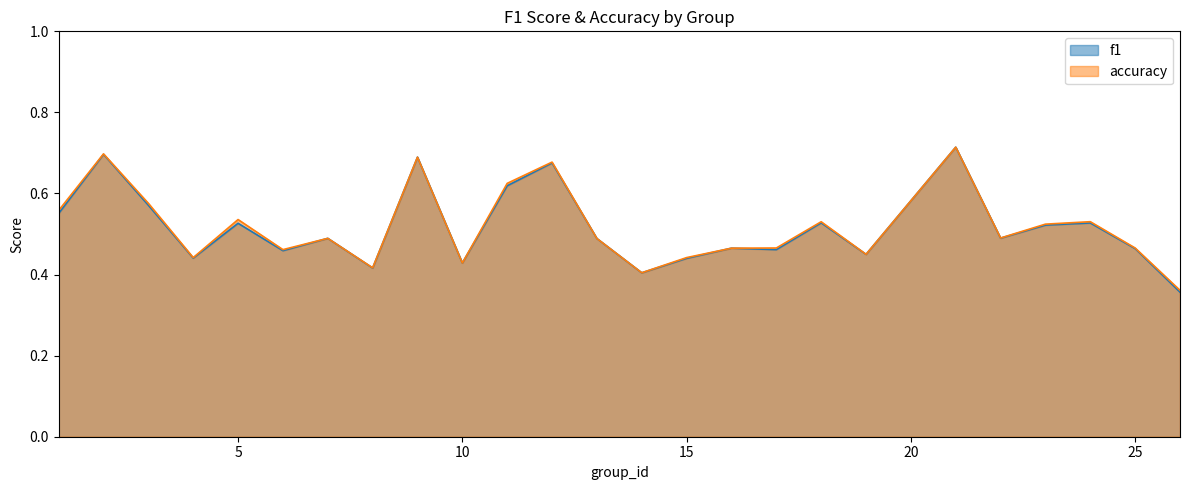

Which has a higher value, 3 or 10?

3